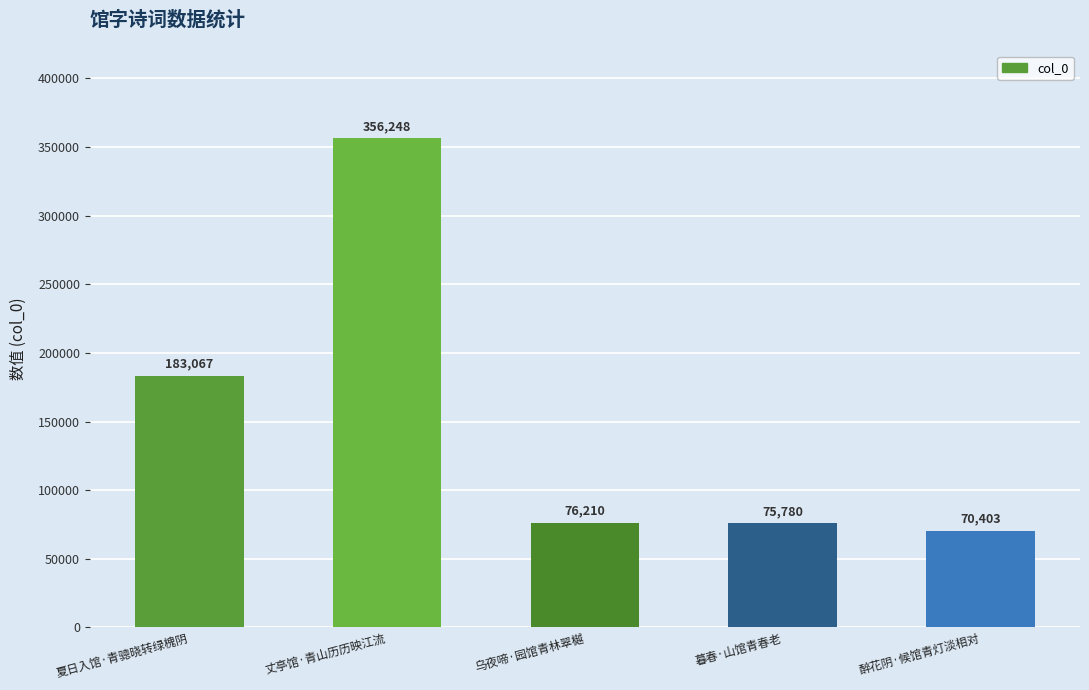

List the labels in order of value, smallest first.

醉花阴·候馆青灯淡相对, 暮春·山馆青春老, 乌夜啼·园馆青林翠樾, 夏日入馆·青骢晓转绿槐阴, 丈亭馆·青山历历映江流